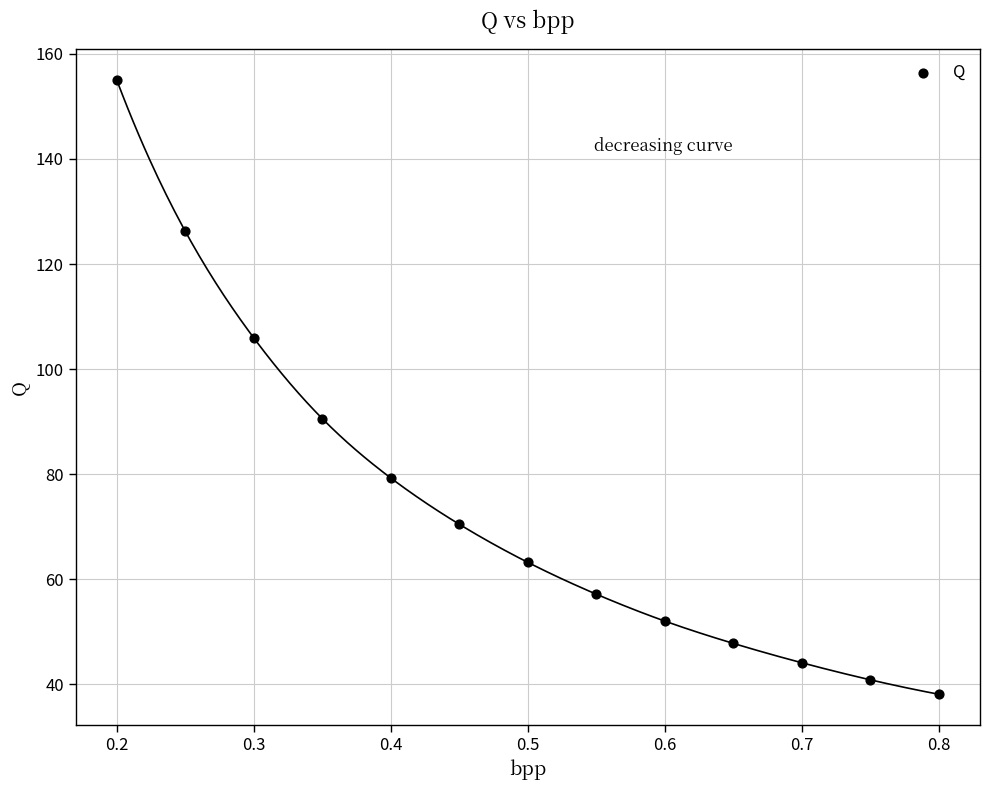

What Y value in the scatter plot is closest to 96?

90.6